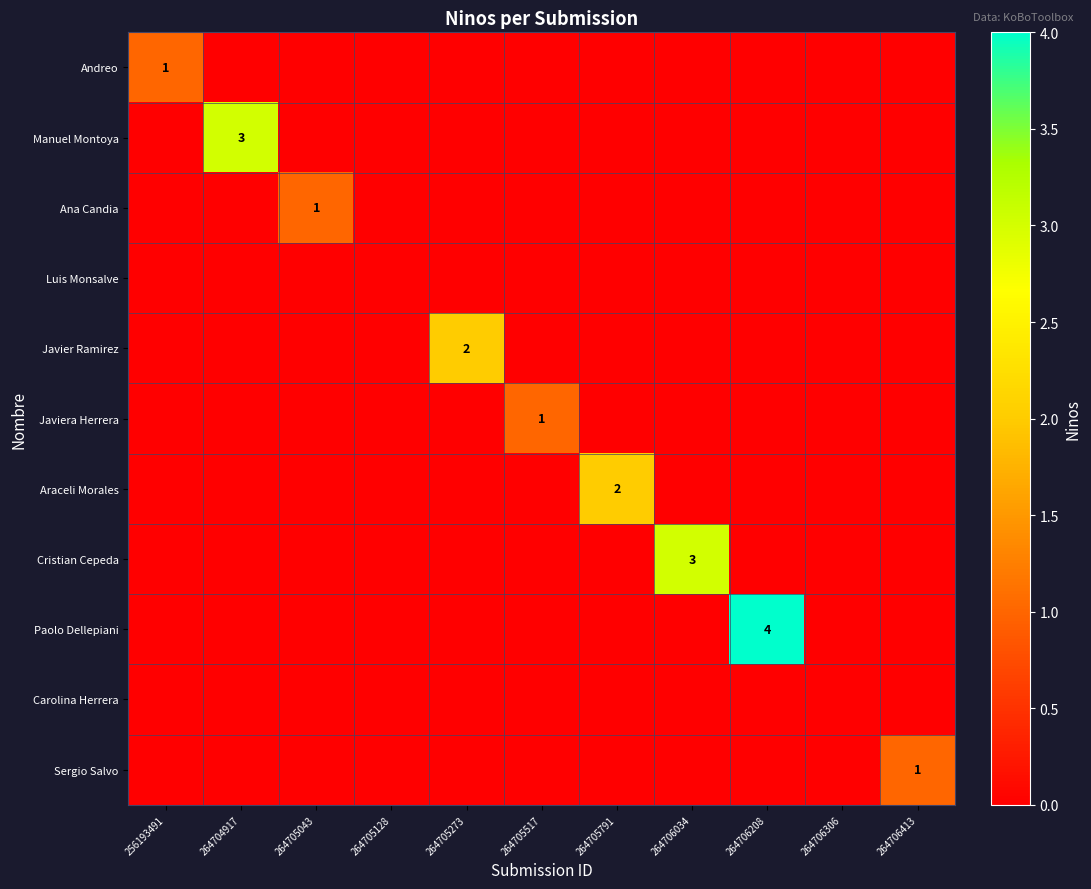

The value of Ana Candia at 264705043 is 1. True or false?

True